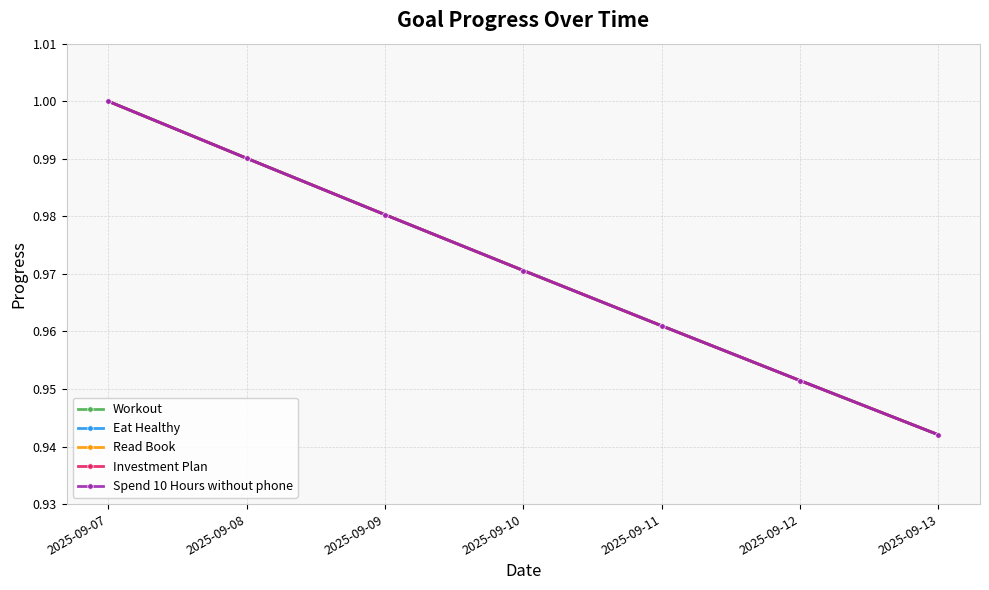

Does the chart have visible grid lines?

Yes